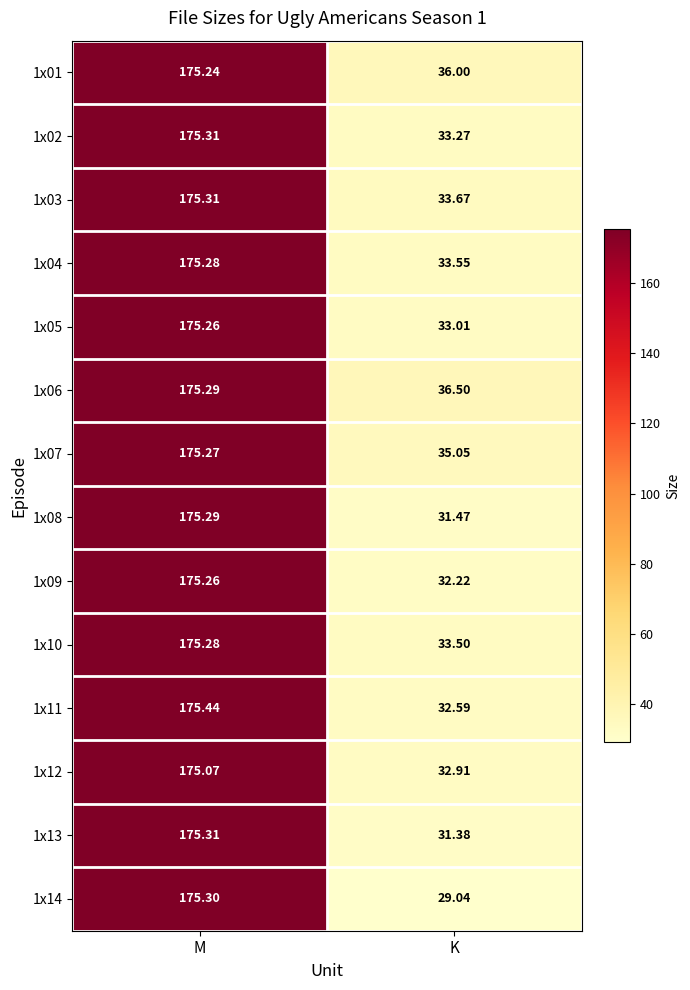

List the labels in order of 1x13 value, smallest first.

K, M